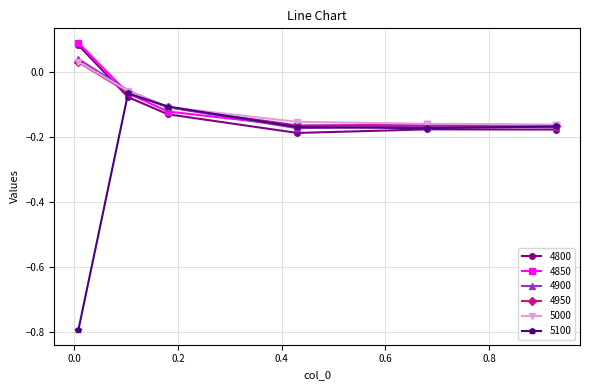

Is this an area chart (filled region under the line)?

No